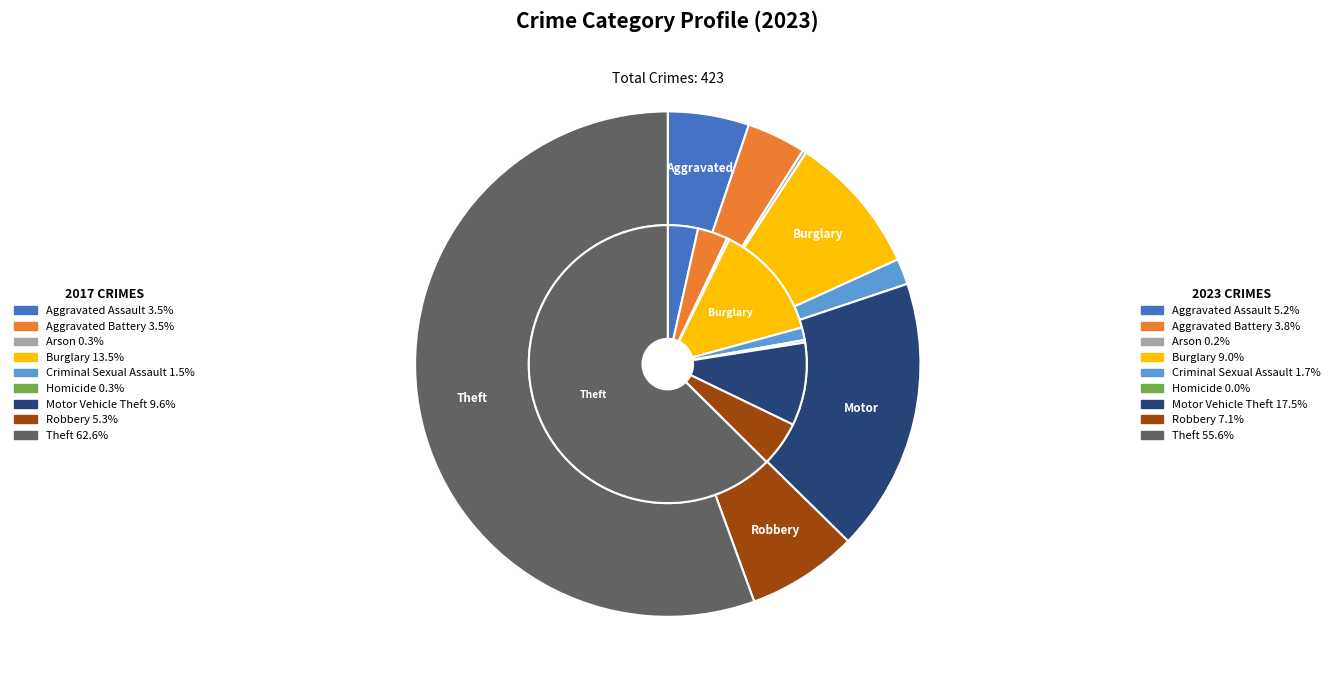

Which series changed the most between 4 and 8?

values_2023